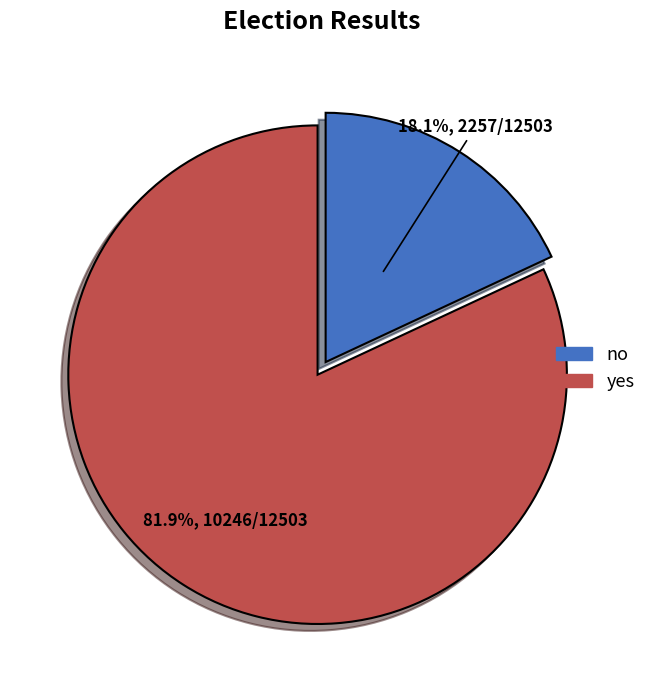

Which has a higher value, no or yes?

yes